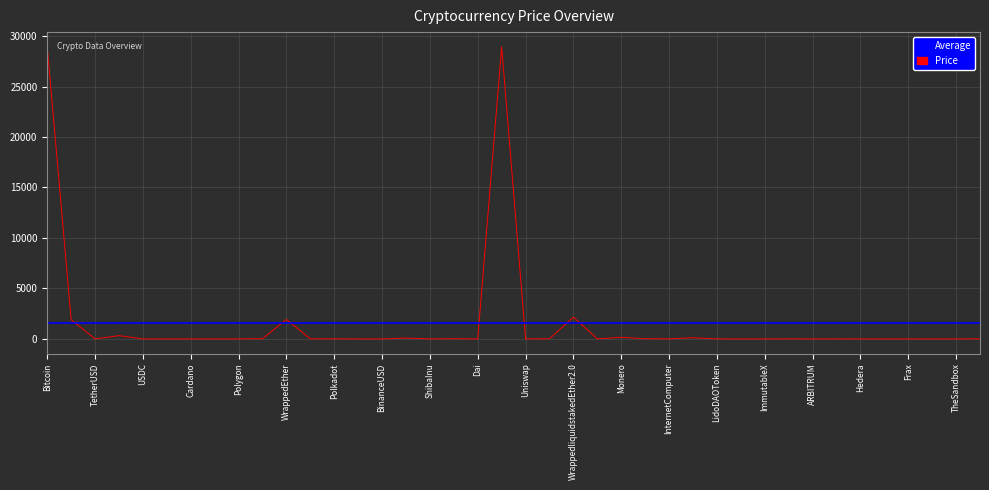

Between FraxShare and WrappedEther, which is larger?

WrappedEther